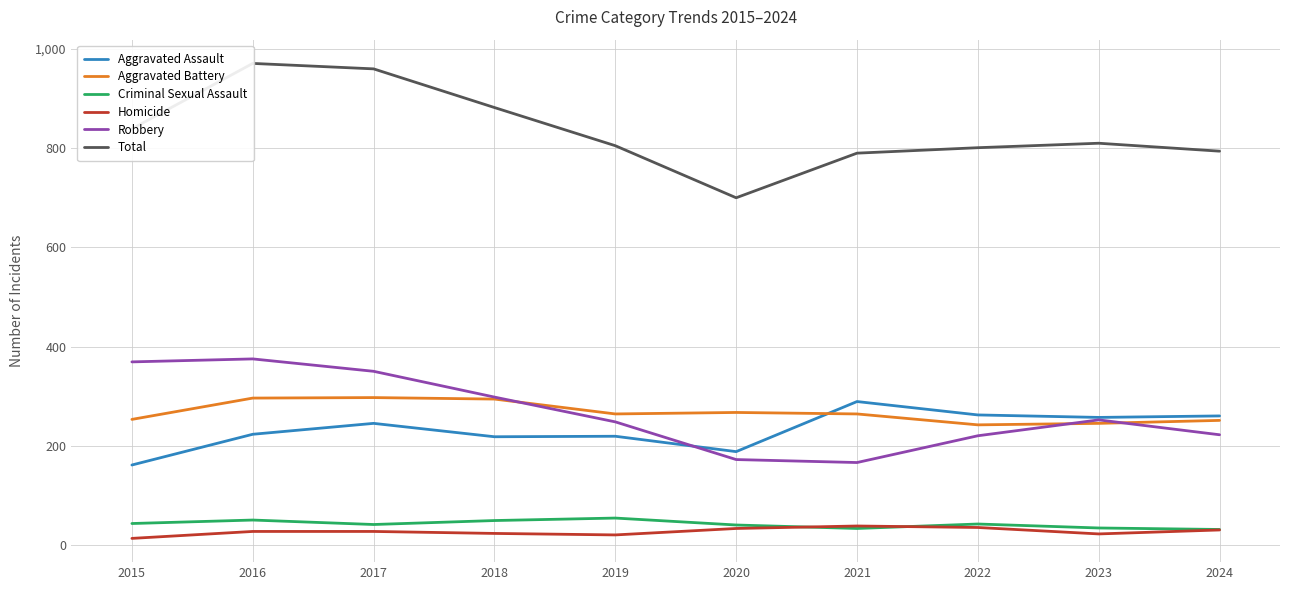

Which series has the largest total across all categories?

Total